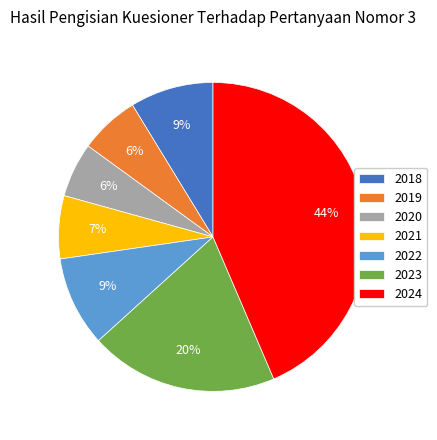

To the nearest percent, what is the combined percentage of 2019 and 2024?

50%